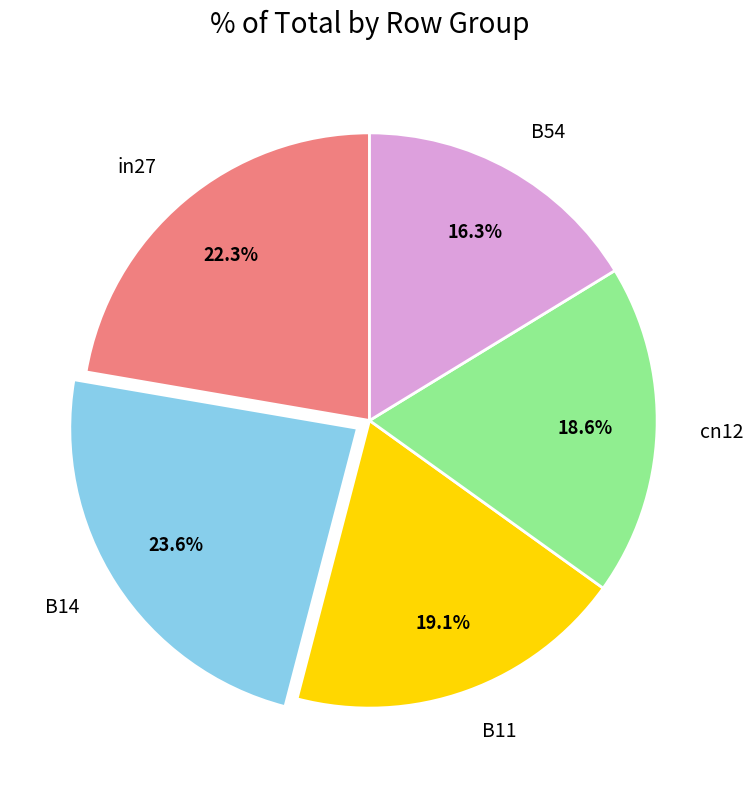

Is it true that in27 is 22% of the pie?

True